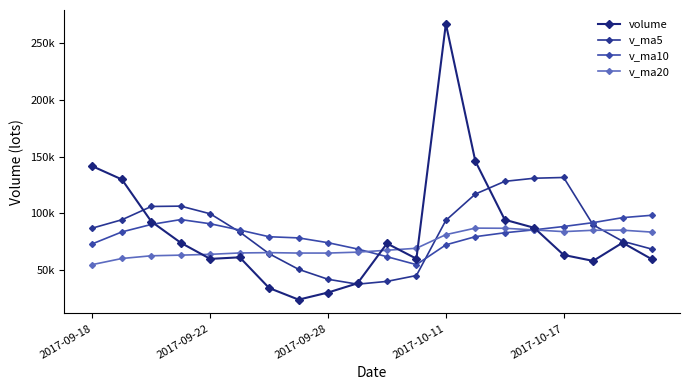

What are all the series names shown in the legend?

volume, v_ma5, v_ma10, v_ma20